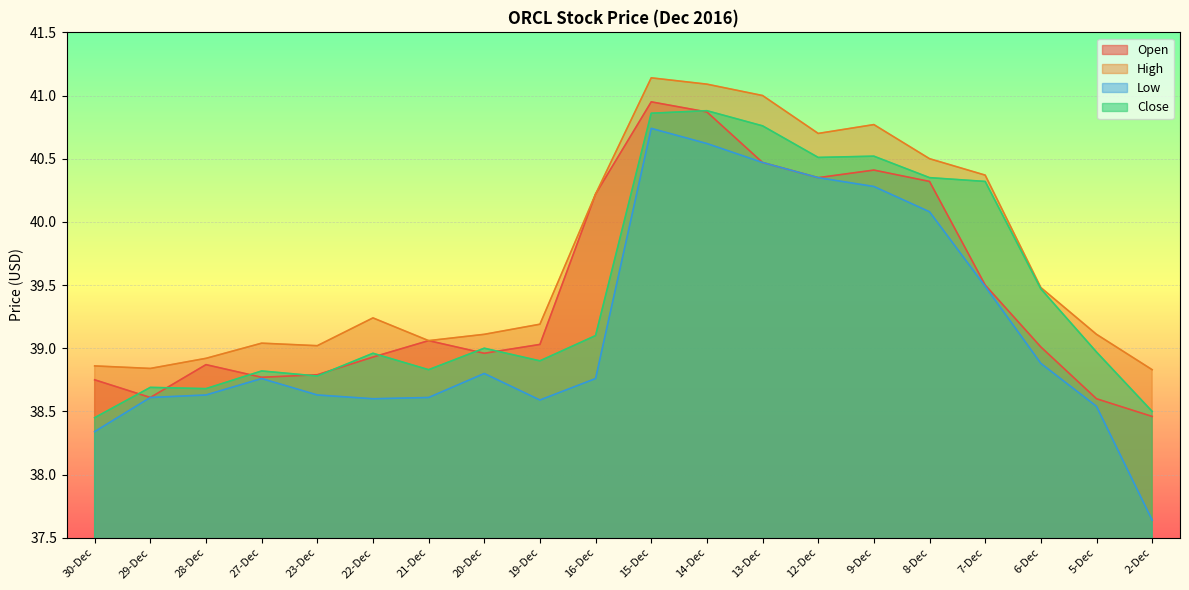

True or false: Close and Low intersect in this chart.

False